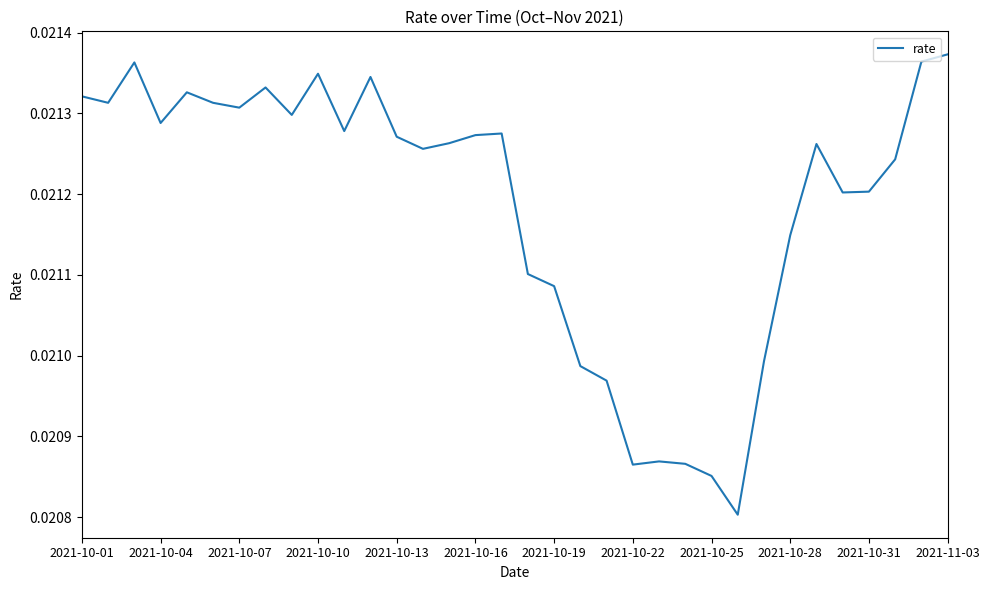

Does the chart display data point markers on the line(s)?

No